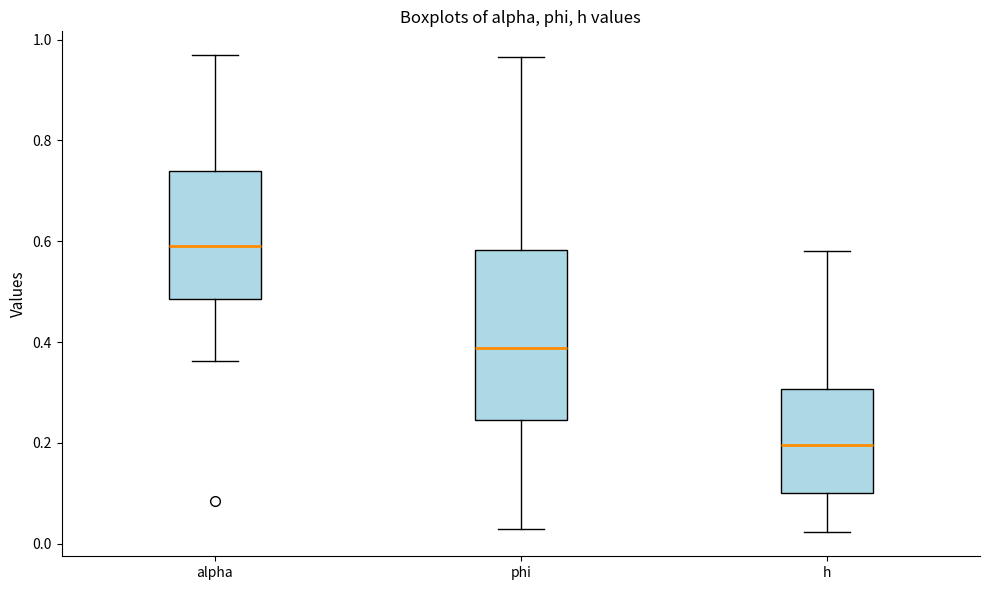

Reading left to right, transcribe this box plot: for each box, give where its median line is, the range the box spans, and where its two whiskers end, as read against the y-axis. The values are not printed on the chart, so give them approximately, as read against the axis.

alpha: median 0.60, box 0.48 to 0.74, whiskers 0.36 to 0.96
phi: median 0.38, box 0.24 to 0.58, whiskers 0.02 to 0.96
h: median 0.20, box 0.10 to 0.30, whiskers 0.02 to 0.58